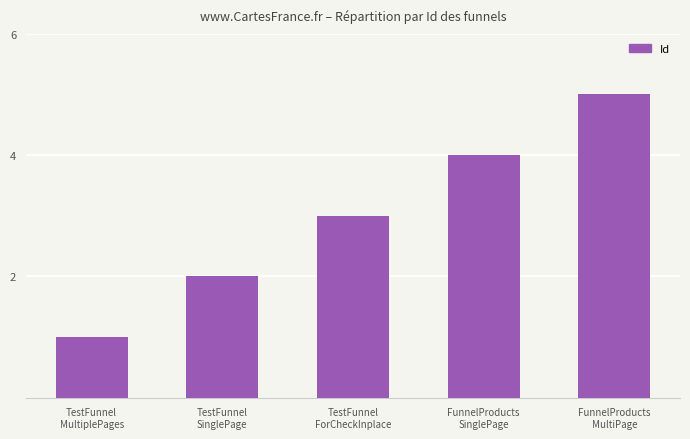

What value does the data have at TestFunnel
SinglePage?

2